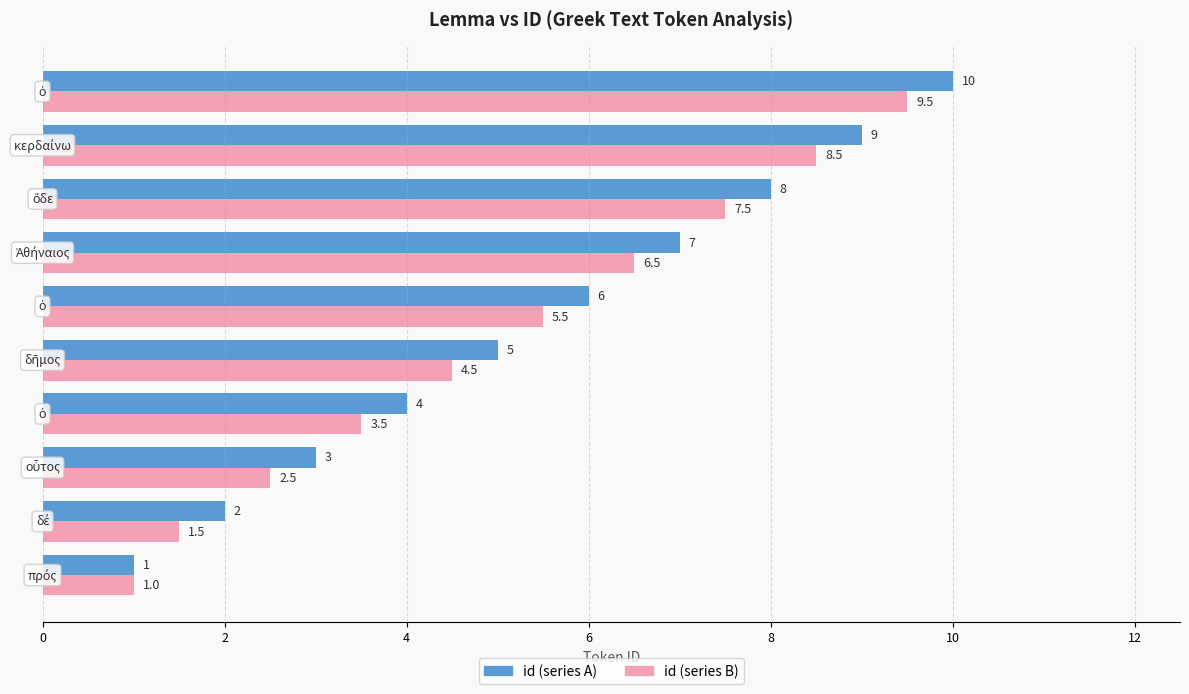

List the series in order of their overall mean, lowest first.

id (series B), id (series A)